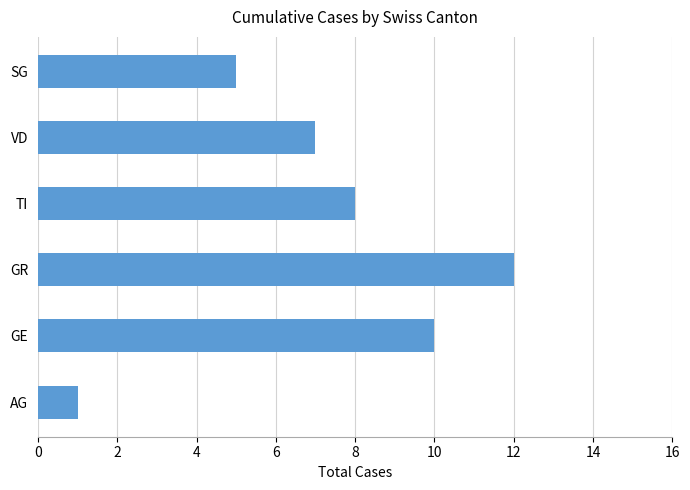

Reading bottom to top, what are all the values shown in this chart?

AG=1	GE=10	GR=12	TI=8	VD=7	SG=5